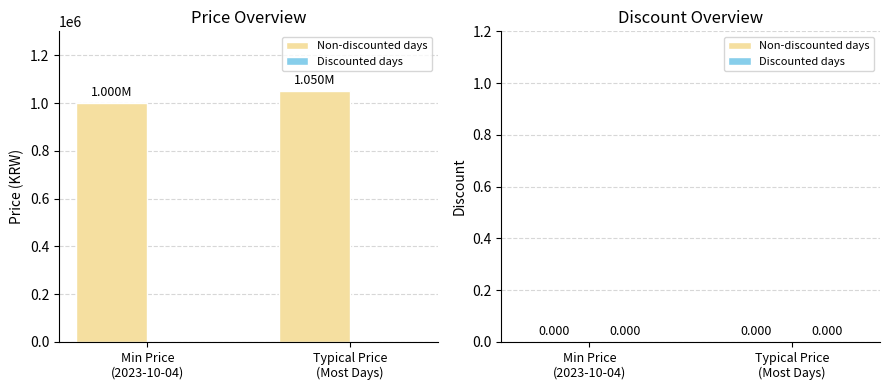

What is the difference between the maximum and minimum values?

50000